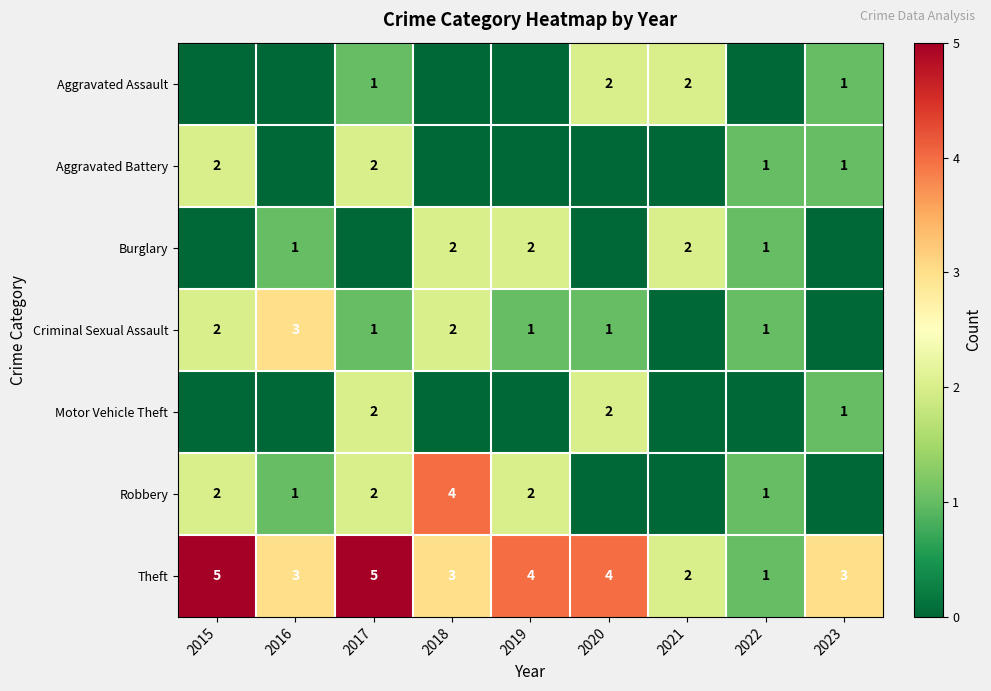

What is the difference between the maximum and minimum values in the Theft series?

4